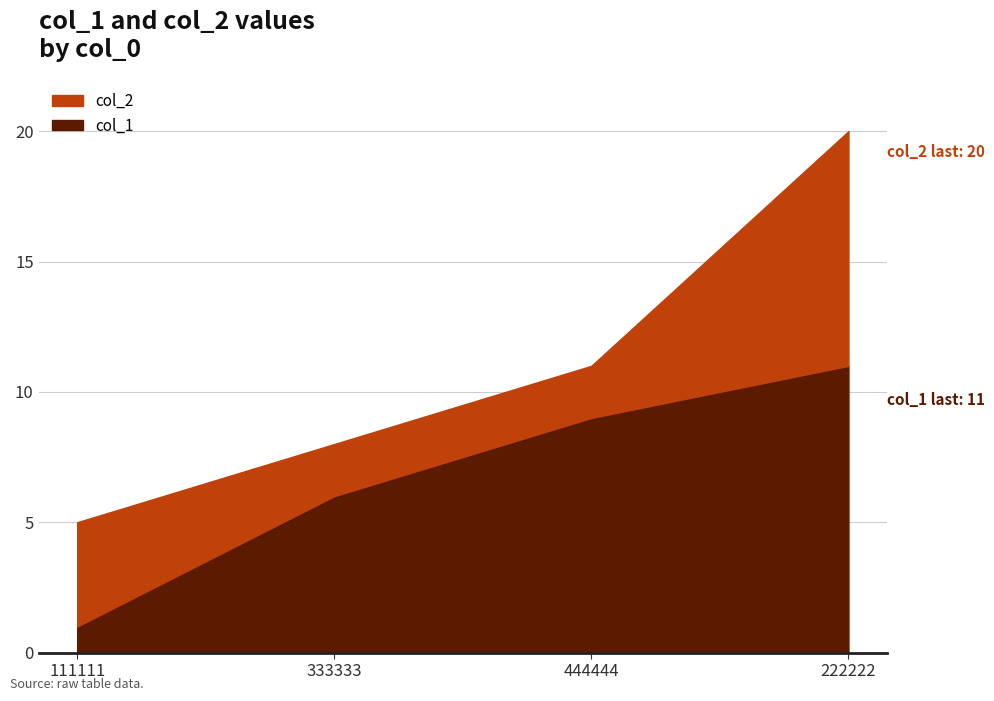

Which series has the largest total across all categories?

col_2